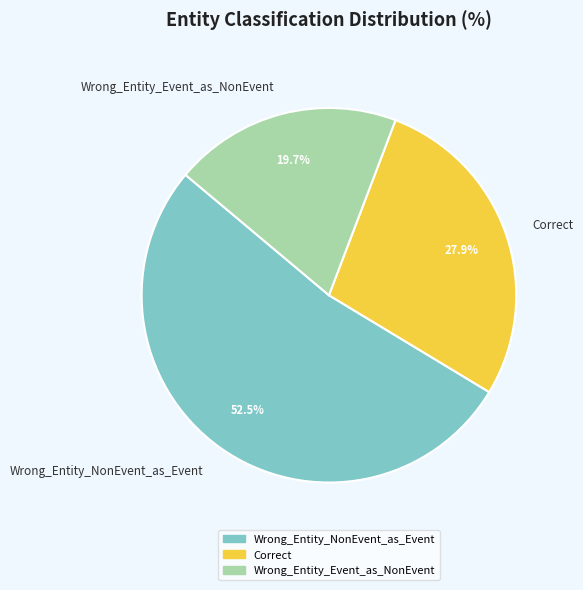

What is the ratio of the value at Wrong_Entity_Event_as_NonEvent to the value at Wrong_Entity_NonEvent_as_Event?

0.4